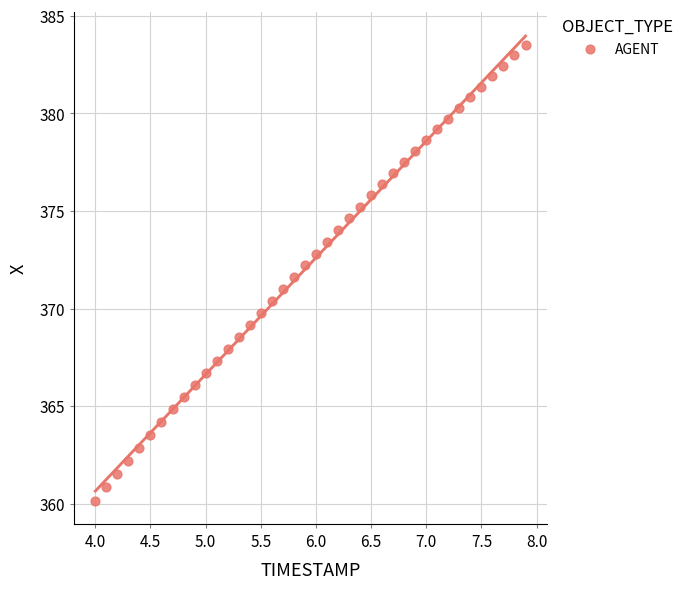

What is the range of Y values (max minus min)?

23.4